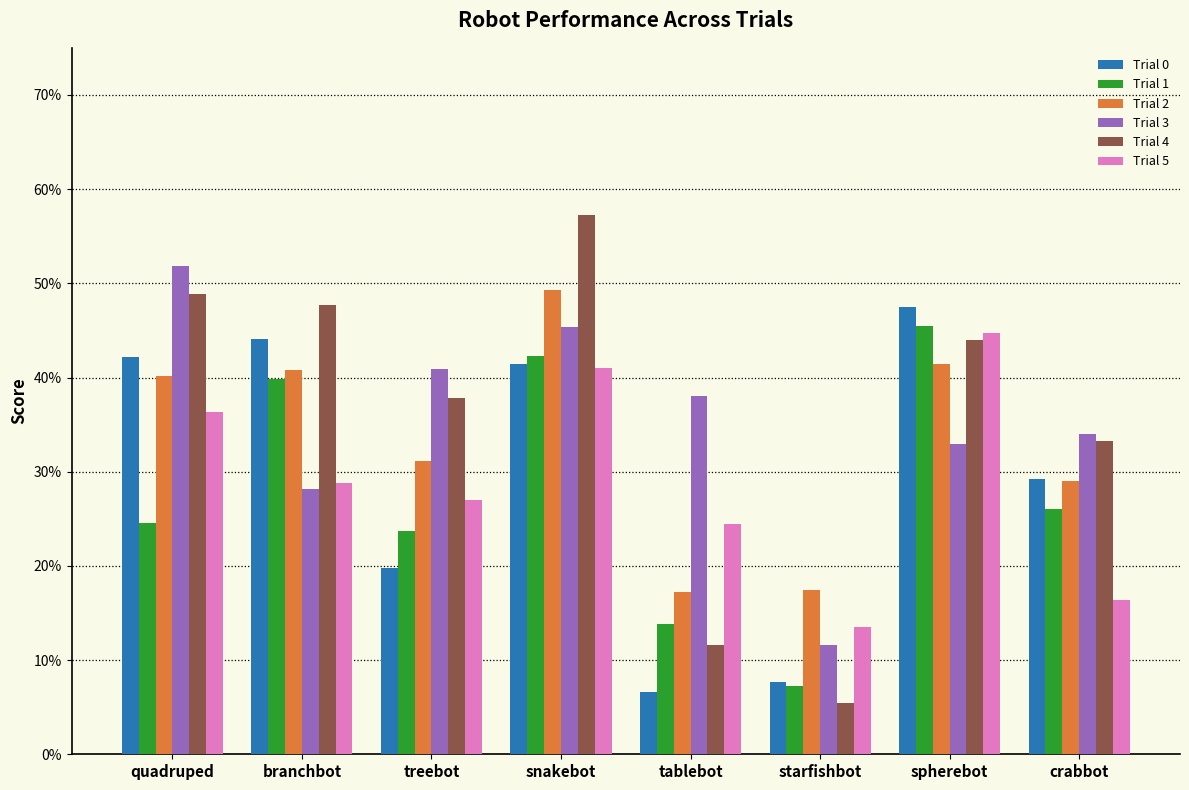

Does the chart contain stacked bars?

No